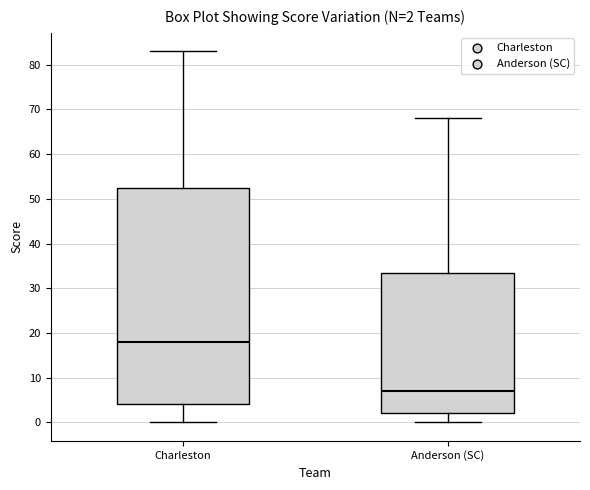

Which box's median line is the lowest?

Anderson (SC)